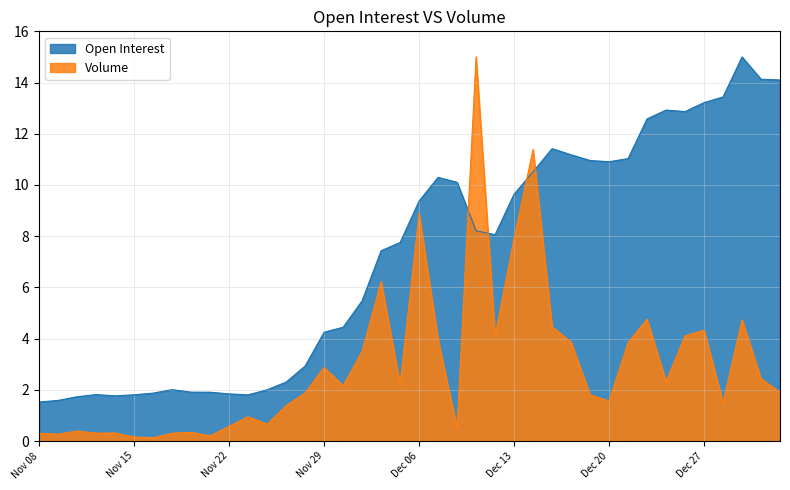

What is the difference between the highest and lowest values at Nov 09?

1.3